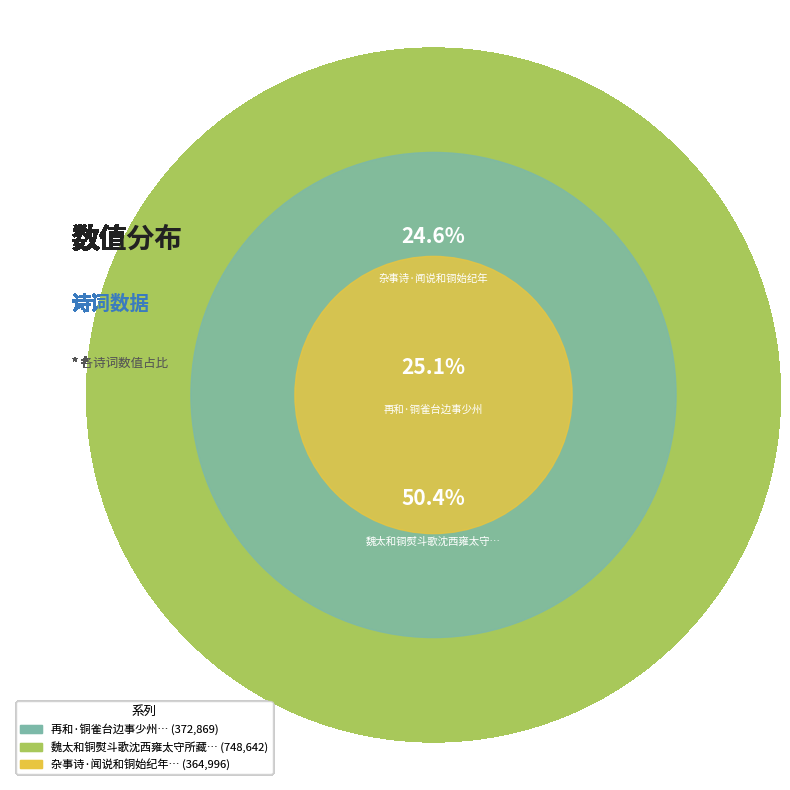

What percentage do 杂事诗·闻说和铜始纪年 and 再和·铜雀台边事少州 together represent?

49.6%